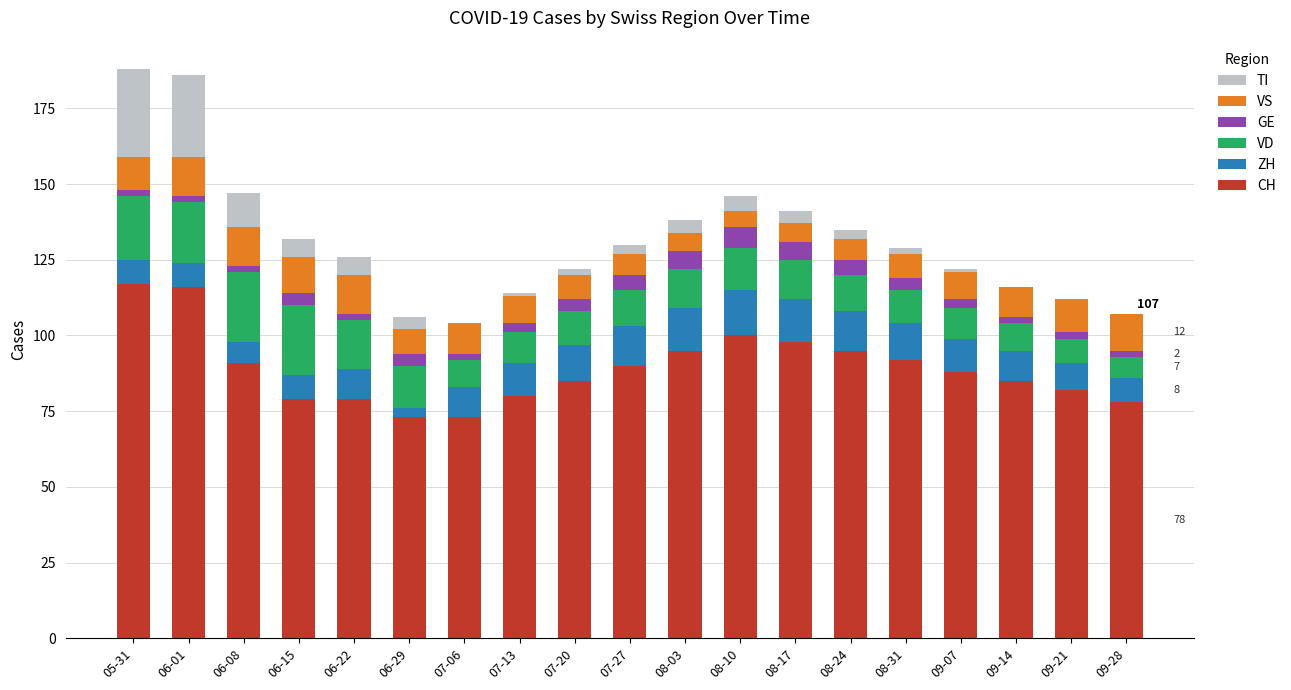

What is the sum of all CH values?

1696